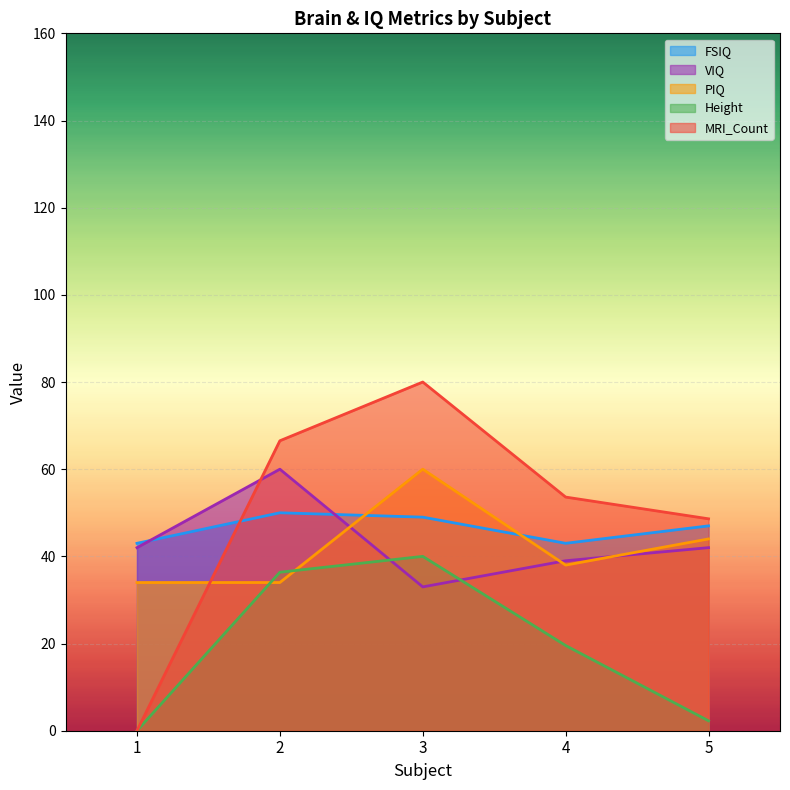

How many lines are shown in the chart?

5